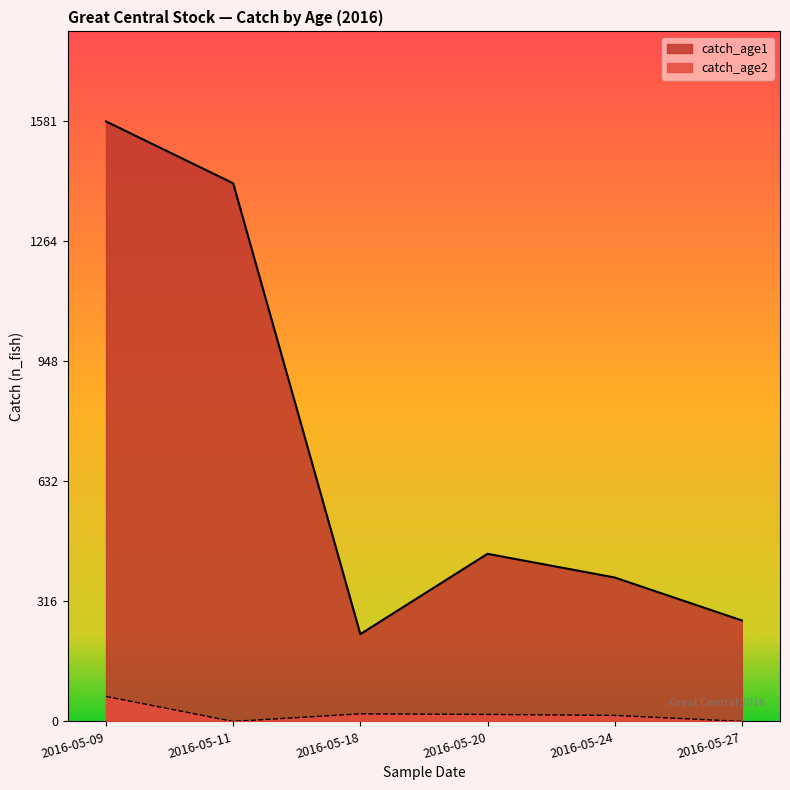

How many lines are shown in the chart?

2